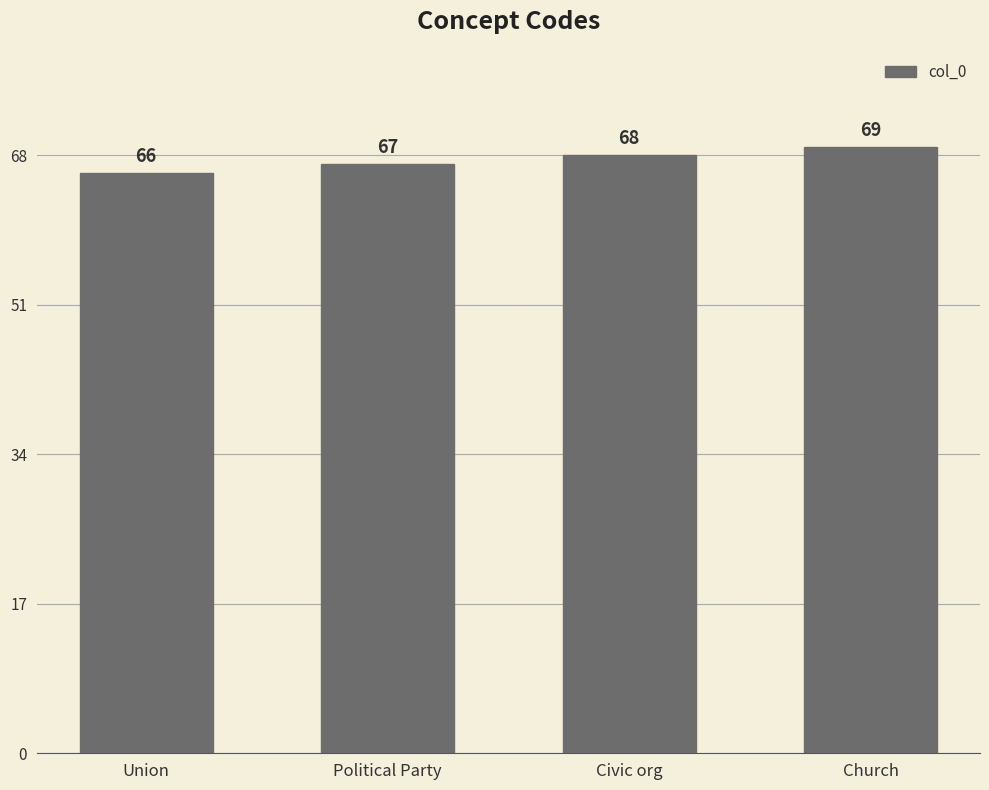

Reading left to right, transcribe all the data shown in this chart.

66	67	68	69